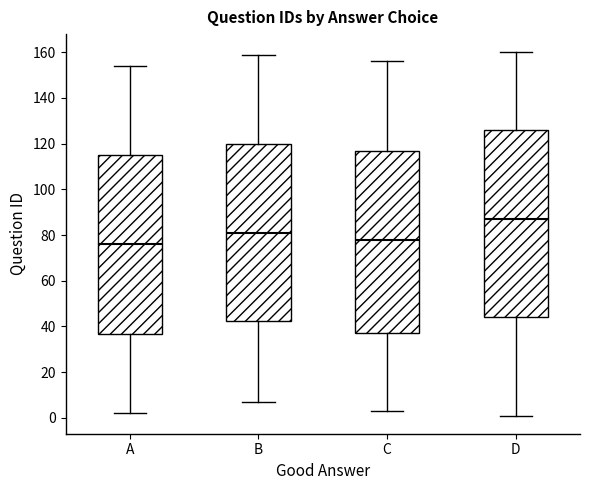

Reading left to right, transcribe this box plot: for each box, give where its median line is, the range the box spans, and where its two whiskers end, as read against the y-axis. The values are not printed on the chart, so give them approximately, as read against the axis.

A: median 76, box 36 to 116, whiskers 2 to 154
B: median 82, box 42 to 120, whiskers 8 to 160
C: median 78, box 38 to 118, whiskers 4 to 156
D: median 88, box 44 to 126, whiskers 2 to 160